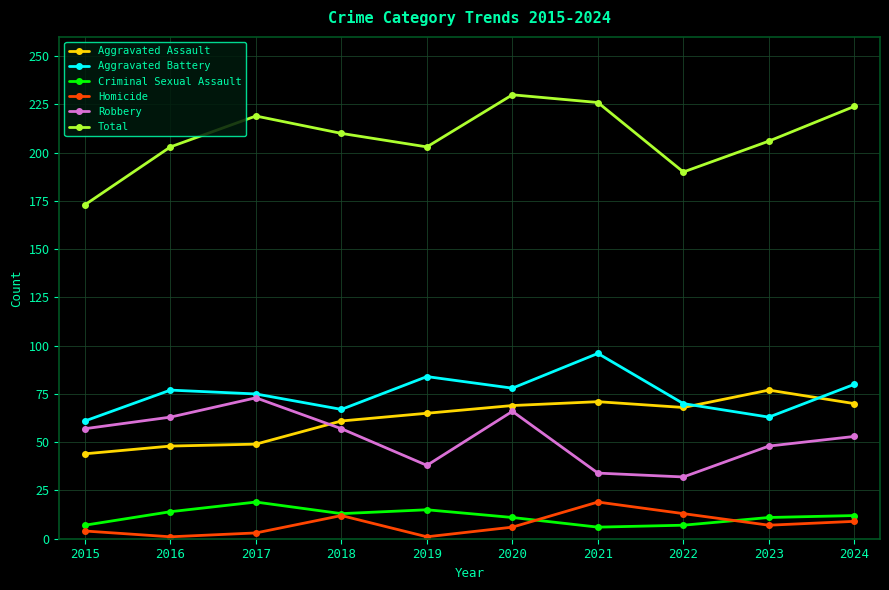

Which category has the highest value across all series?

2020